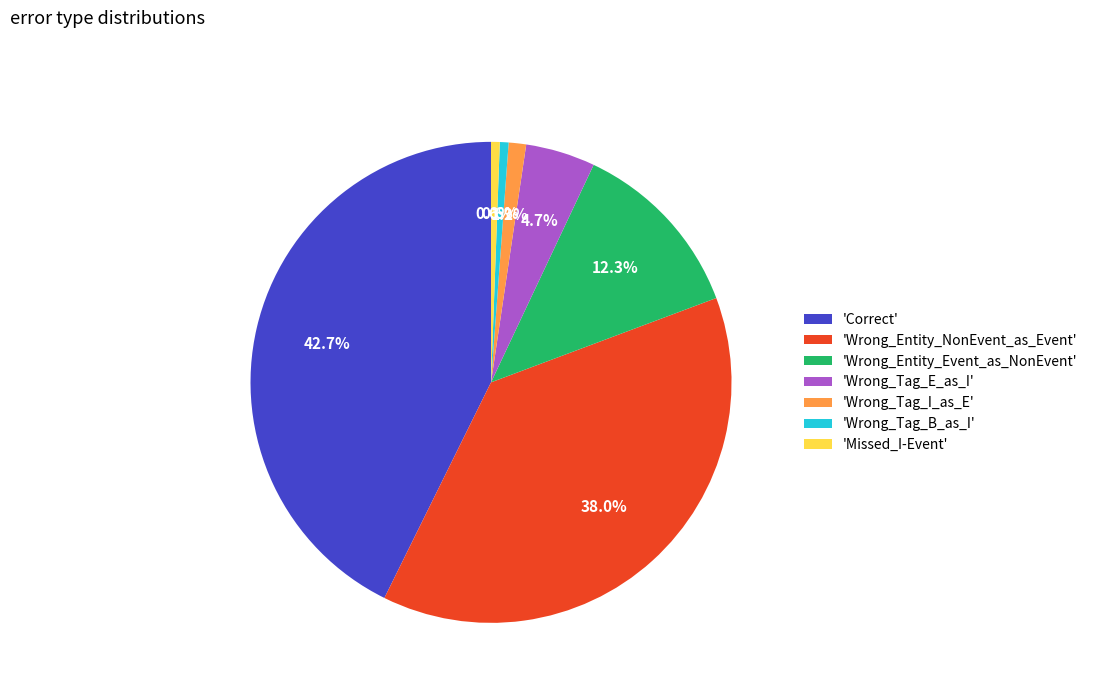

Combined, what portion of the pie is 'Correct' and 'Missed_I-Event'?

43.3%